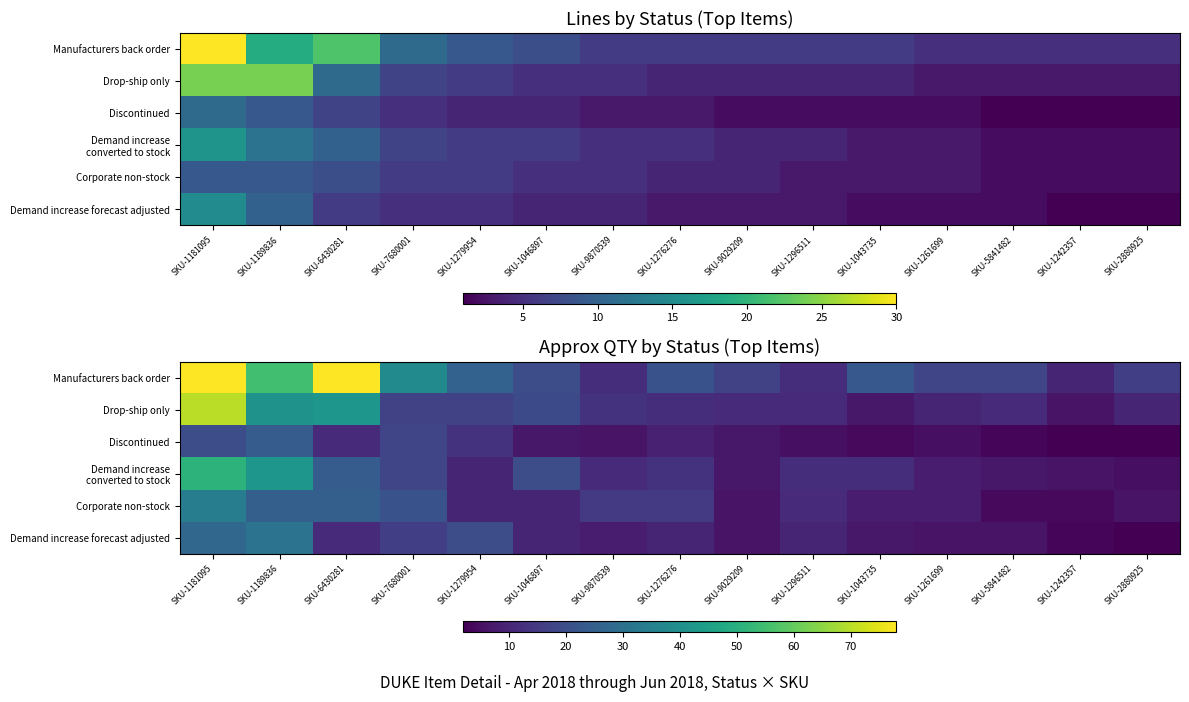

Reading left to right, what are all the values shown in this chart?

row_0: 78	55	78	38	26	20	12	21	17	12	23	18	18	10	16
row_1: 70	41	42	17	17	19	13	12	11	11	7	10	11	6	10
row_2: 20	24	11	18	13	7	6	9	7	5	4	5	3	2	2
row_3: 51	42	24	18	10	20	11	13	7	12	12	8	7	6	5
row_4: 34	25	25	21	10	10	15	15	6	11	8	8	4	4	6
row_5: 27	31	11	16	20	10	8	10	6	10	7	6	6	3	2